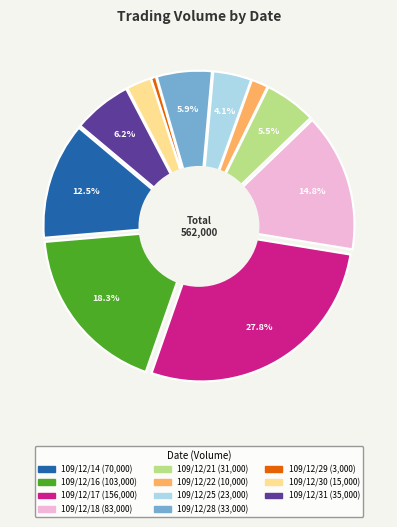

True or false: 109/12/17 accounts for 16% of the total.

False